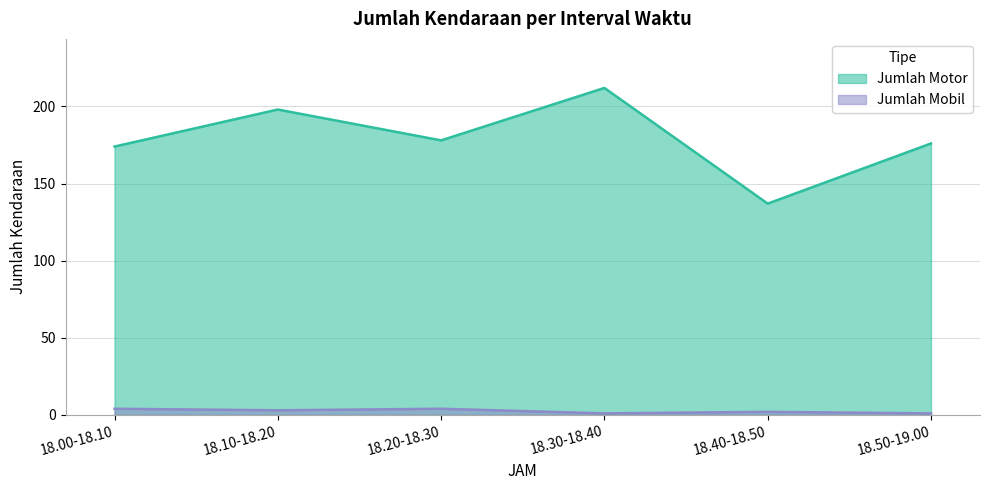

What position from the right is 18.40-18.50?

2